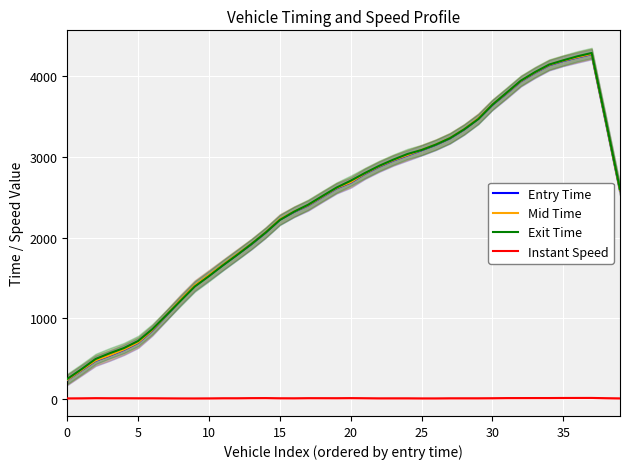

True or false: Instant Speed and Entry Time intersect in this chart.

False